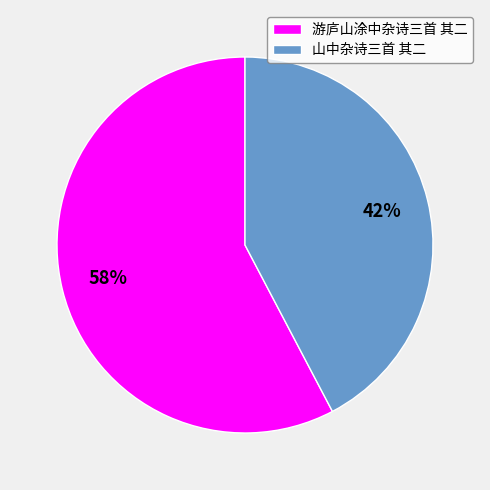

Is it true that 游庐山涂中杂诗三首 其二 is 58% of the pie?

True